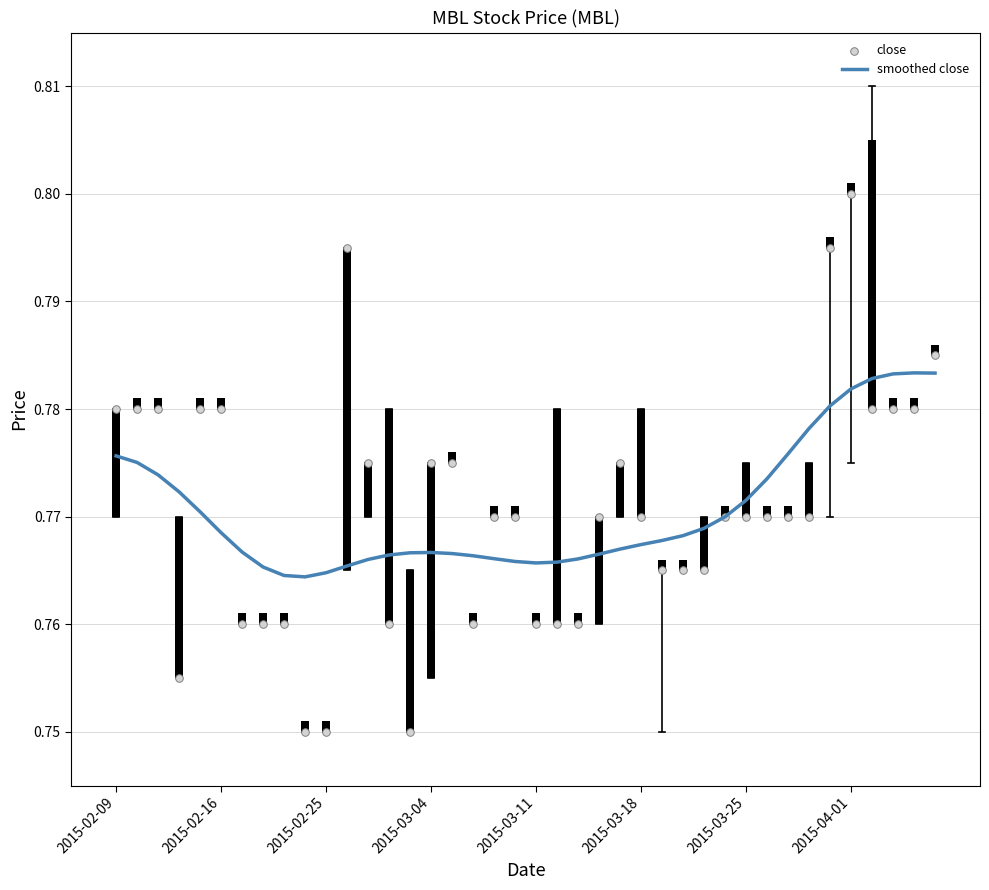

Which series has the largest Y range (max minus min)?

close